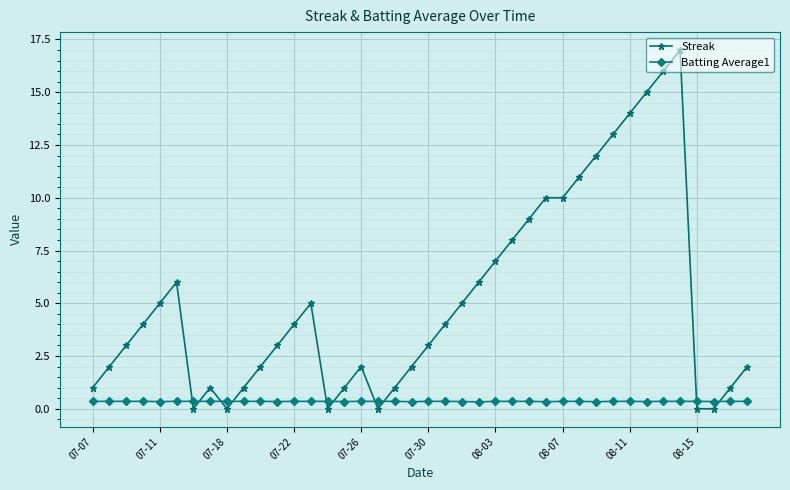

What is the maximum value shown in the chart?

17.0